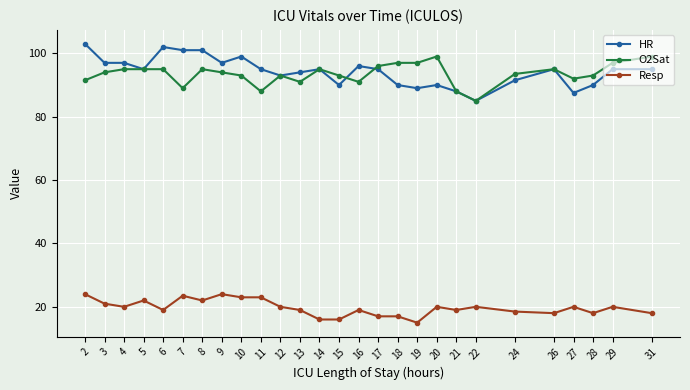

Rank the series at 28 from highest to lowest value.

O2Sat, HR, Resp